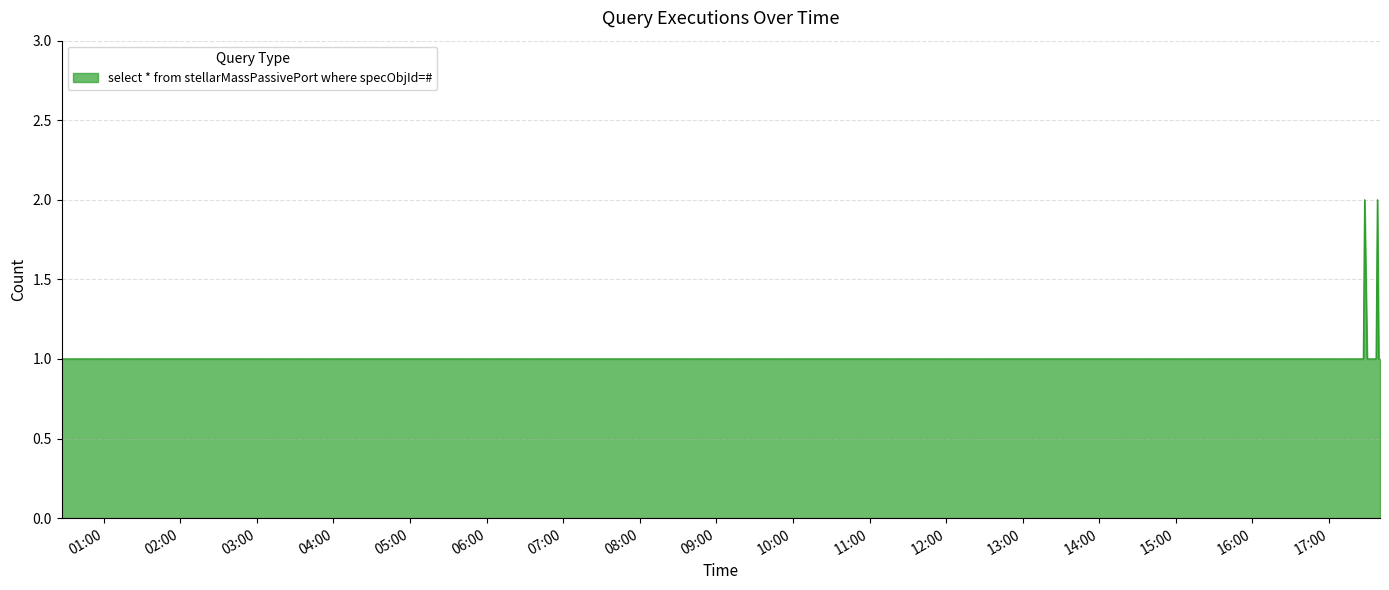

How many lines are shown in the chart?

1